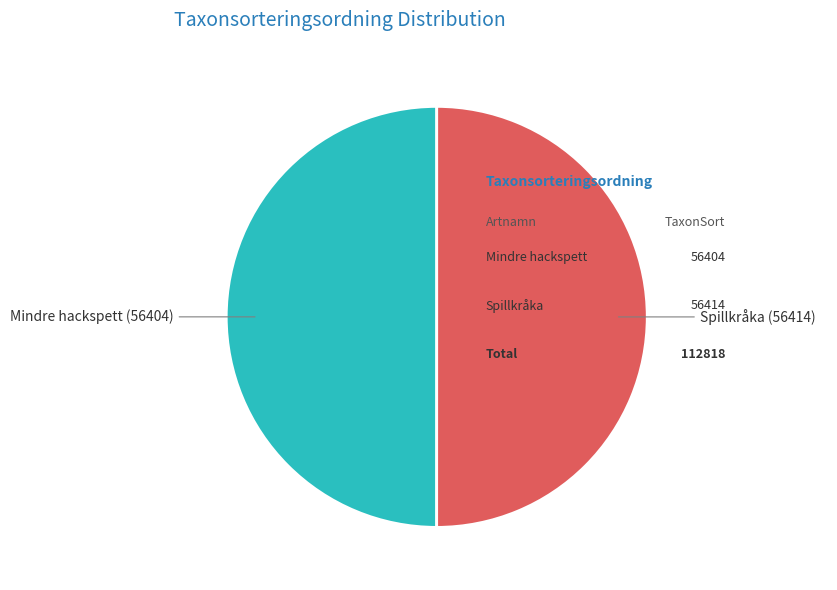

How many segments does this pie chart have?

2